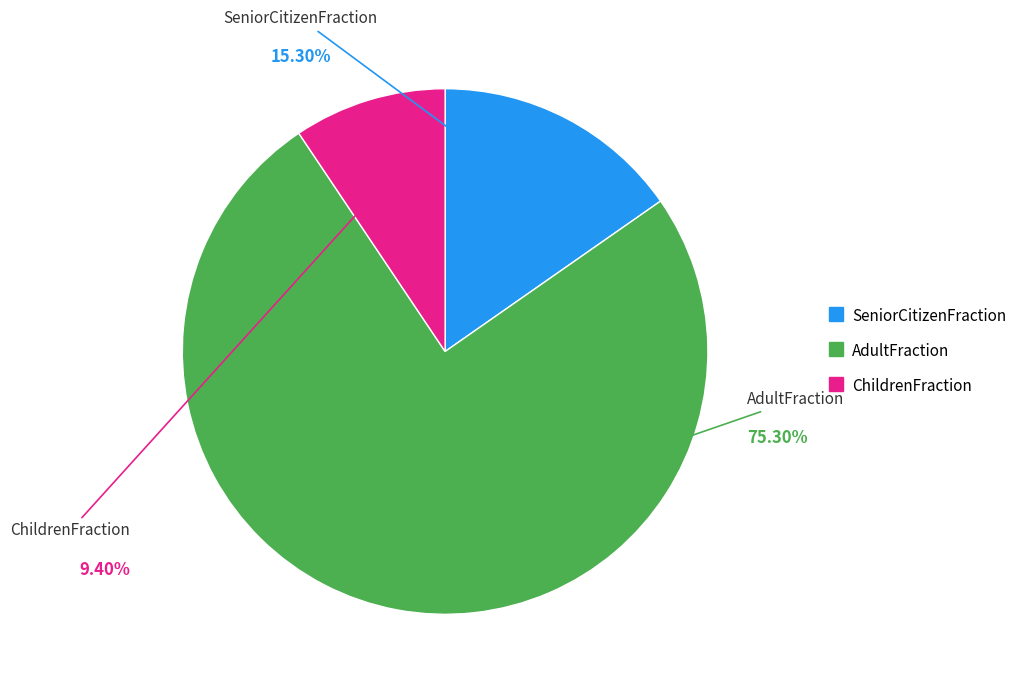

To the nearest percent, what portion does AdultFraction represent?

75%